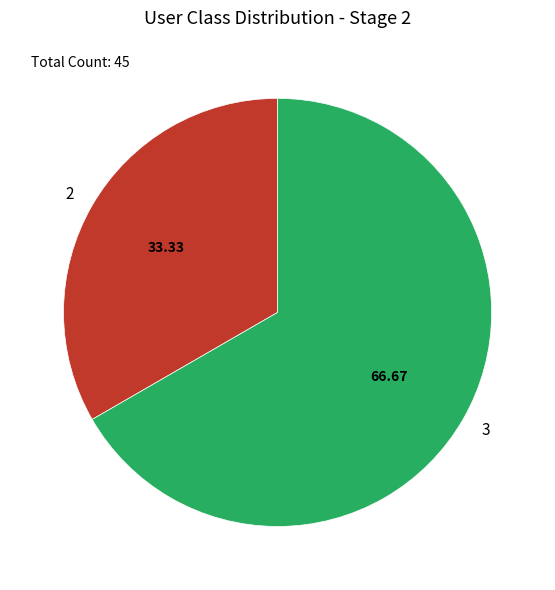

Does any single category account for the majority?

Yes